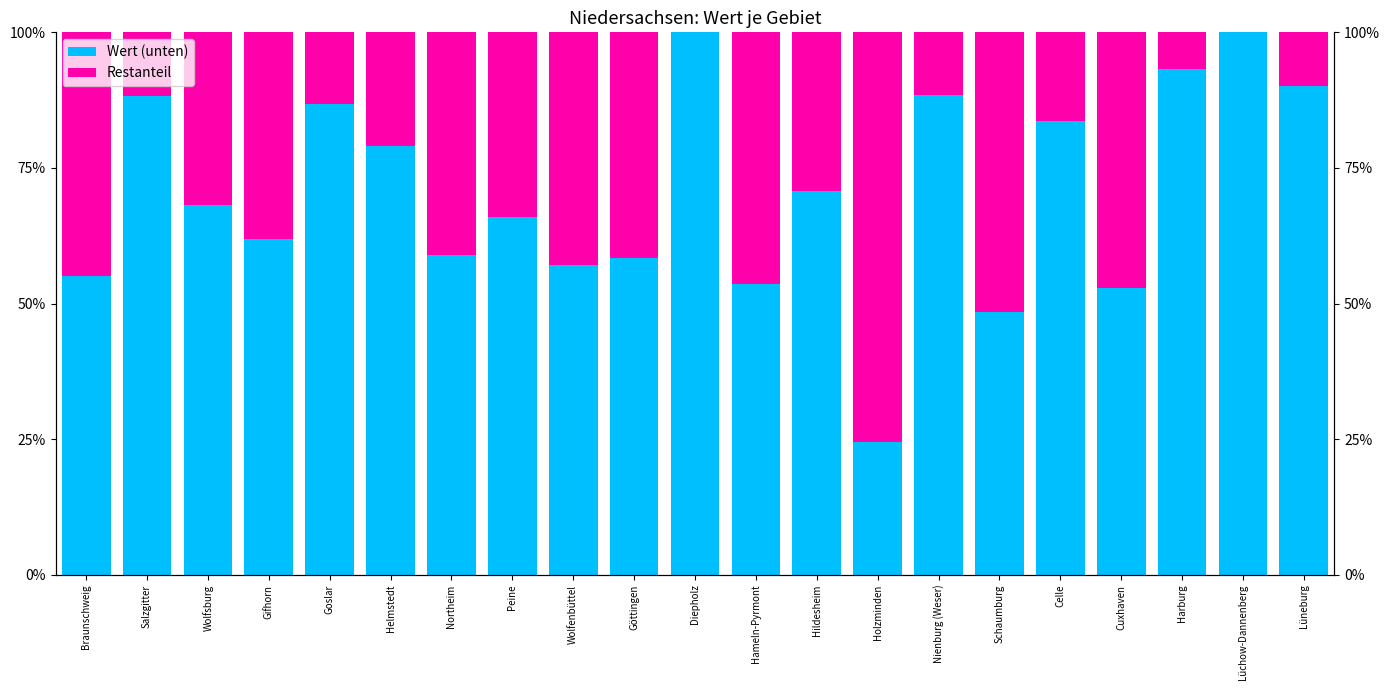

What is the label of the 6th bar from the right?

Schaumburg